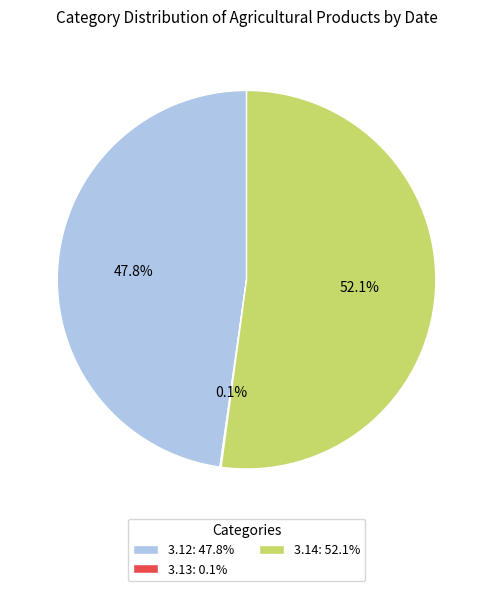

Which slice represents more than half of the pie?

3.14